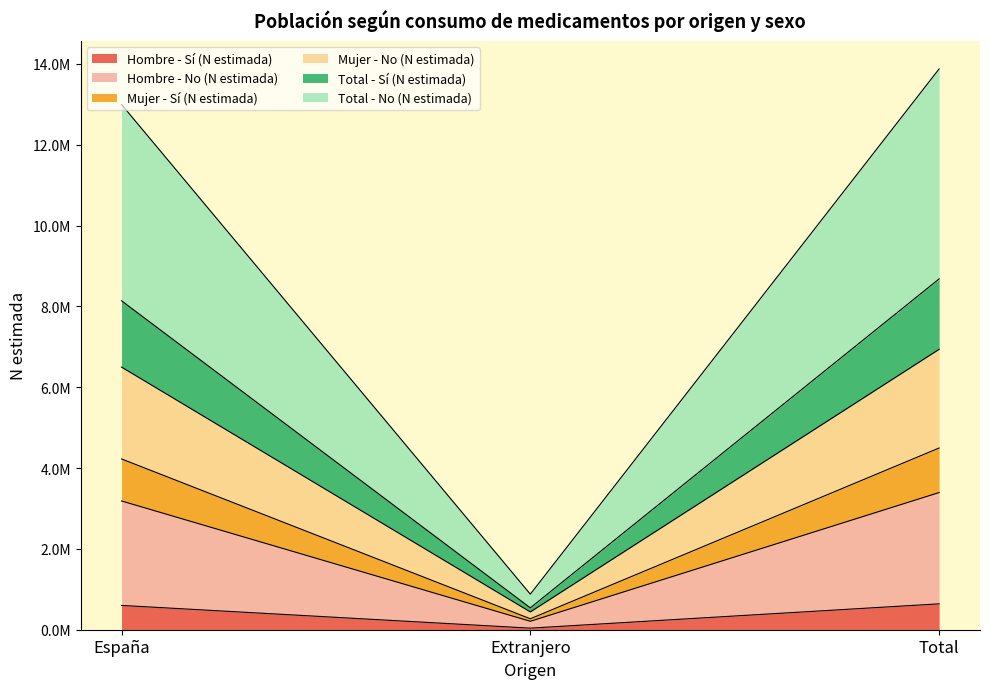

Which category has the lowest value across all series?

Extranjero